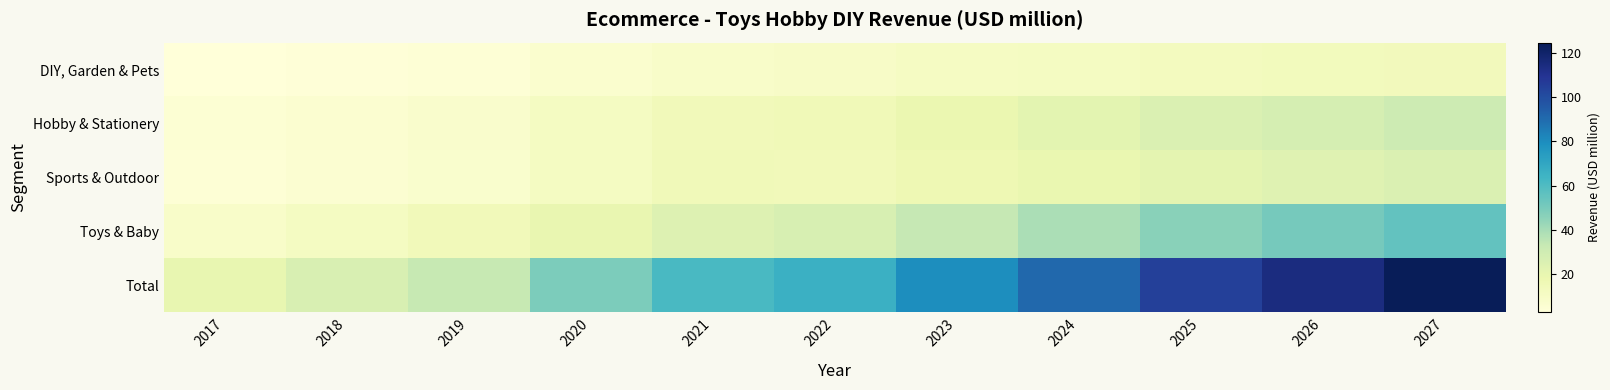

Count the number of data series in this chart.

5